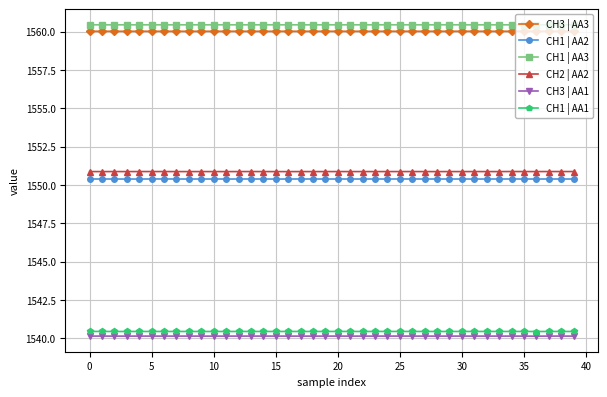

Which series has the largest total across all categories?

CH1 | AA3